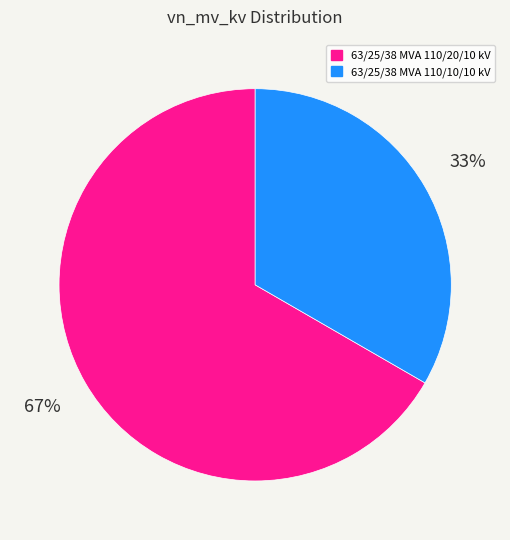

Is there a majority slice in this chart?

Yes